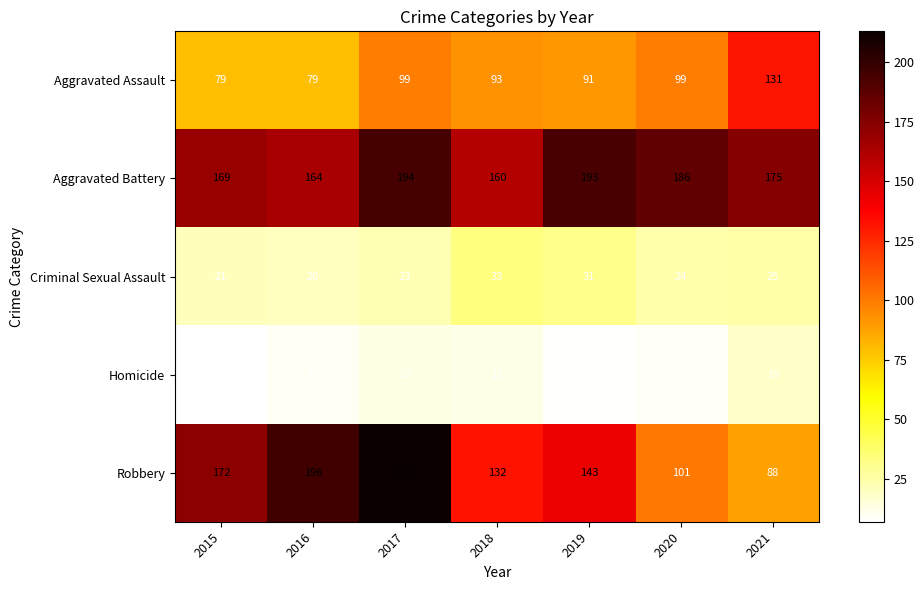

The value of Criminal Sexual Assault at 2016 is 20. True or false?

True